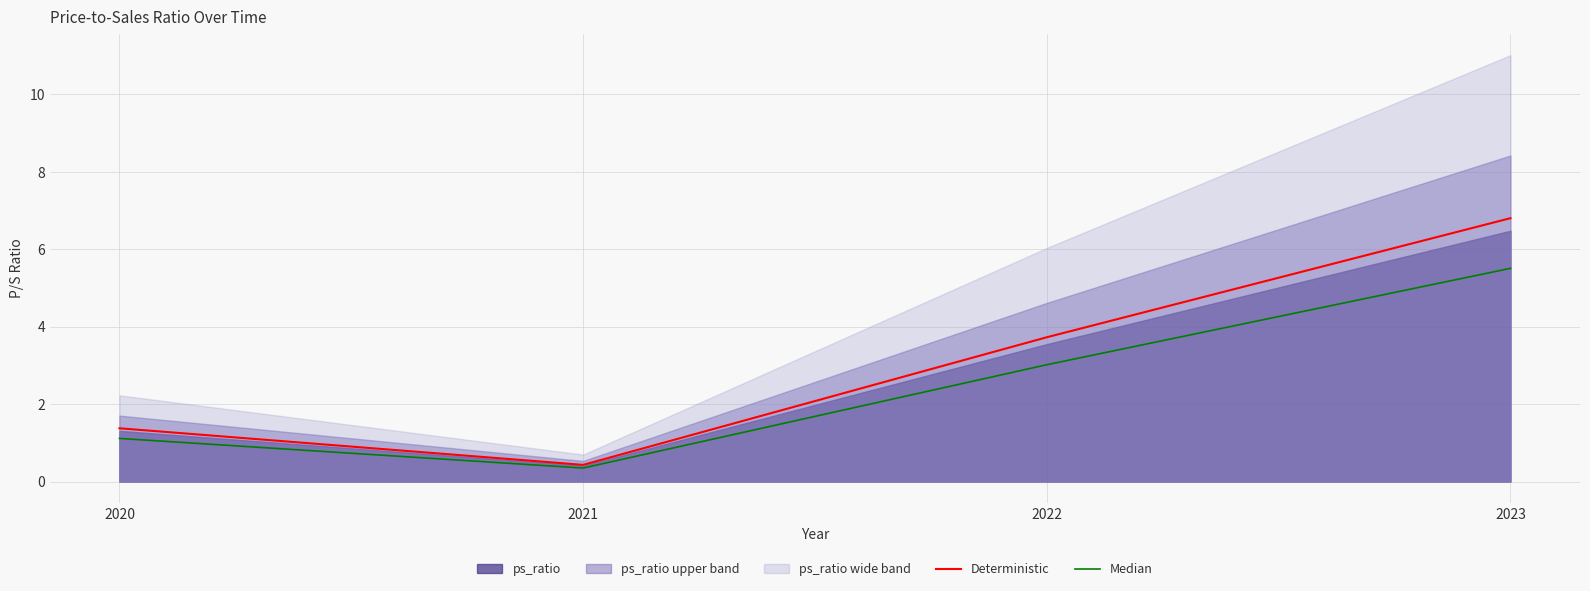

Read the Deterministic value at 2020.

1.4